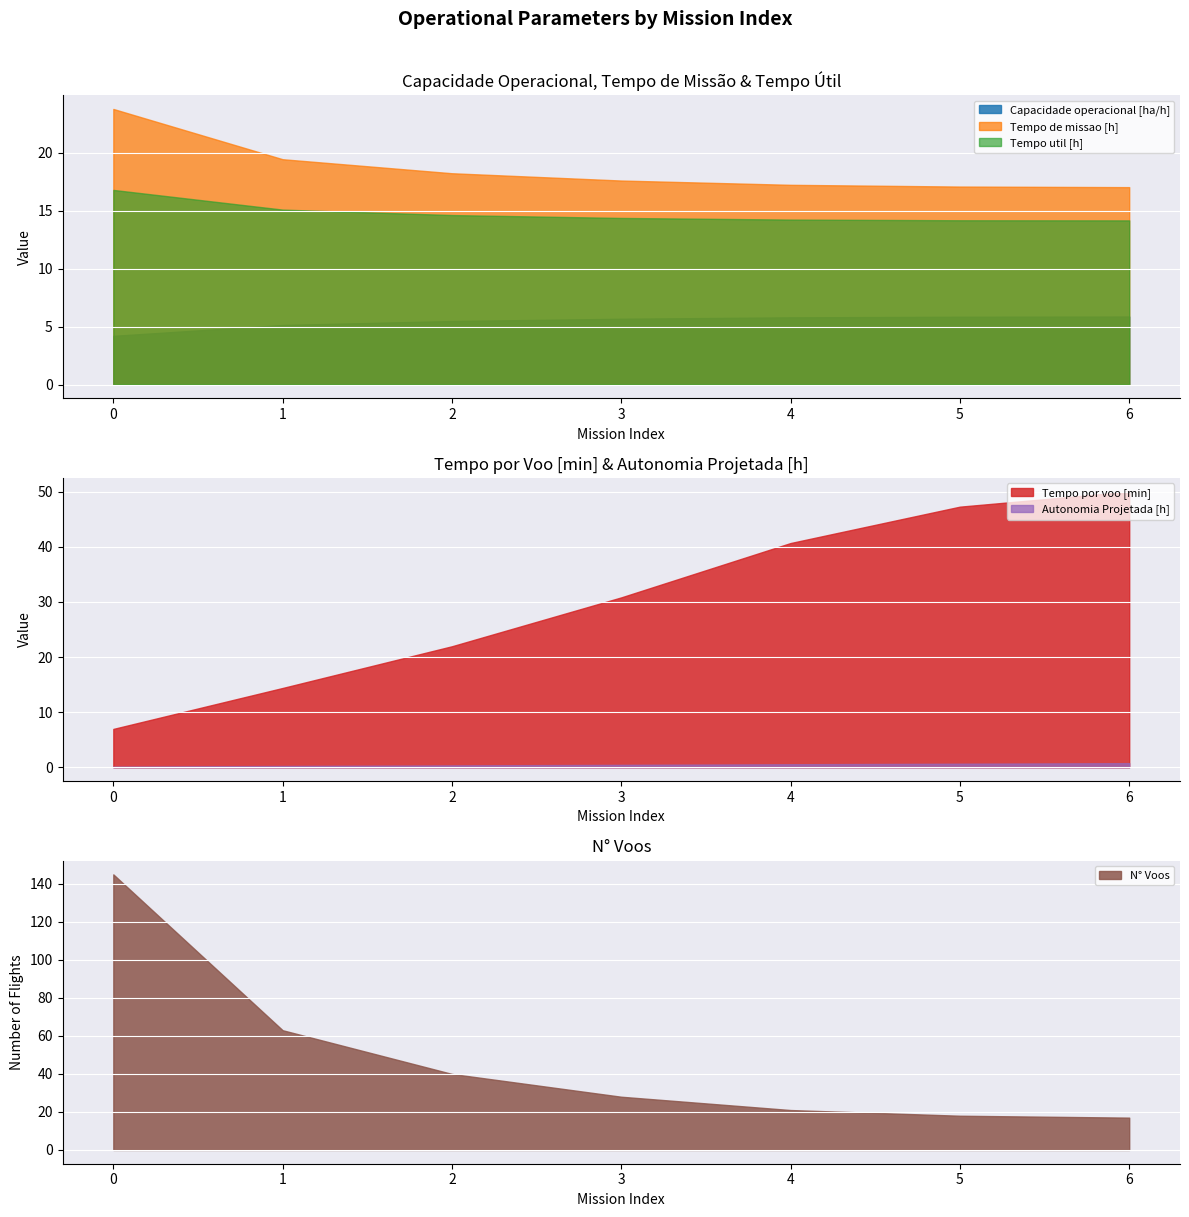

What is the minimum value shown in the chart?

0.1